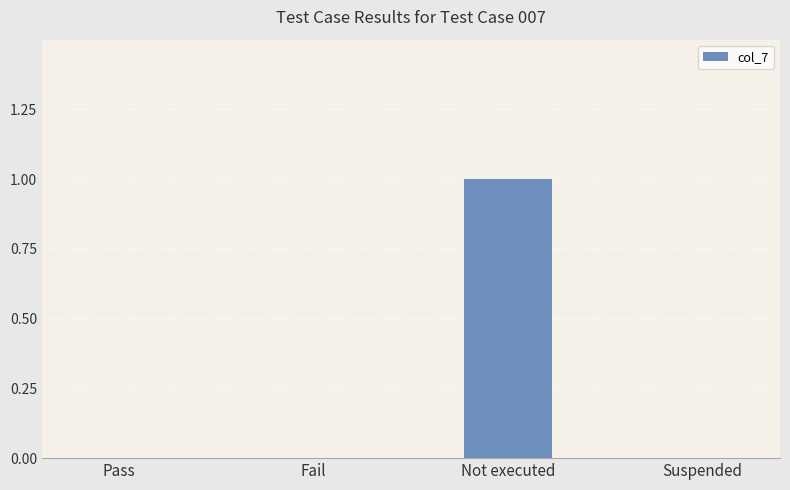

How many distinct data groups are displayed?

1